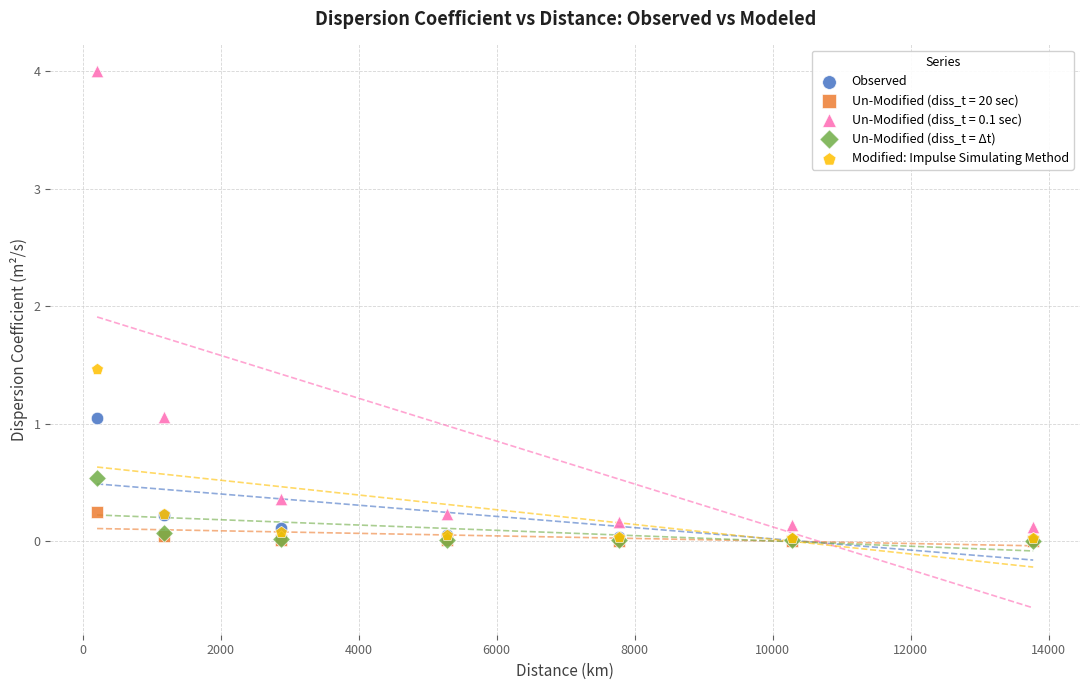

What are all the series names shown in the legend?

Observed, Un-Modified (diss_t = 20 sec), Un-Modified (diss_t = 0.1 sec), Un-Modified (diss_t = Δt), Modified: Impulse Simulating Method